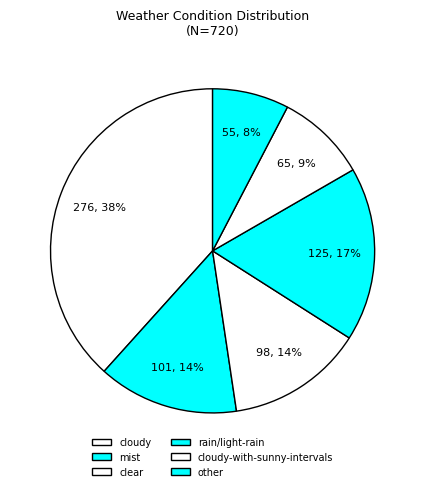

Count the number of slices in the pie.

6